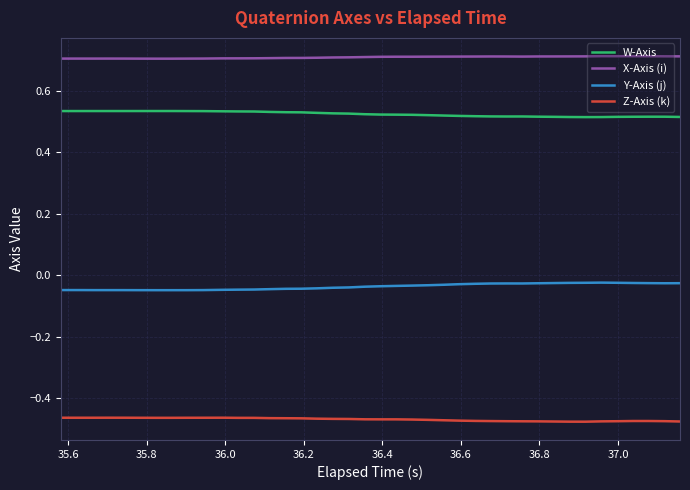

True or false: X-Axis (i) and W-Axis intersect in this chart.

False